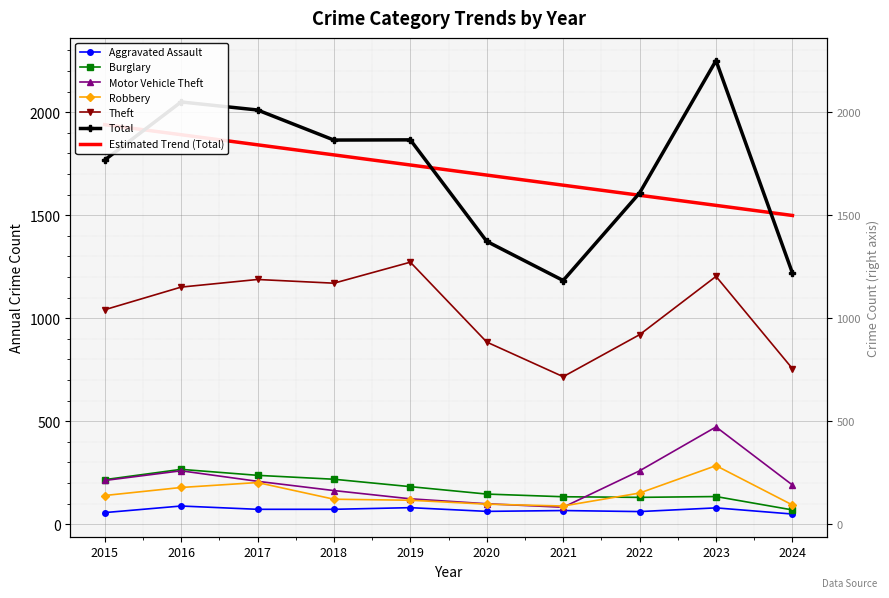

What is the approximate value of Aggravated Assault at 2018?

72